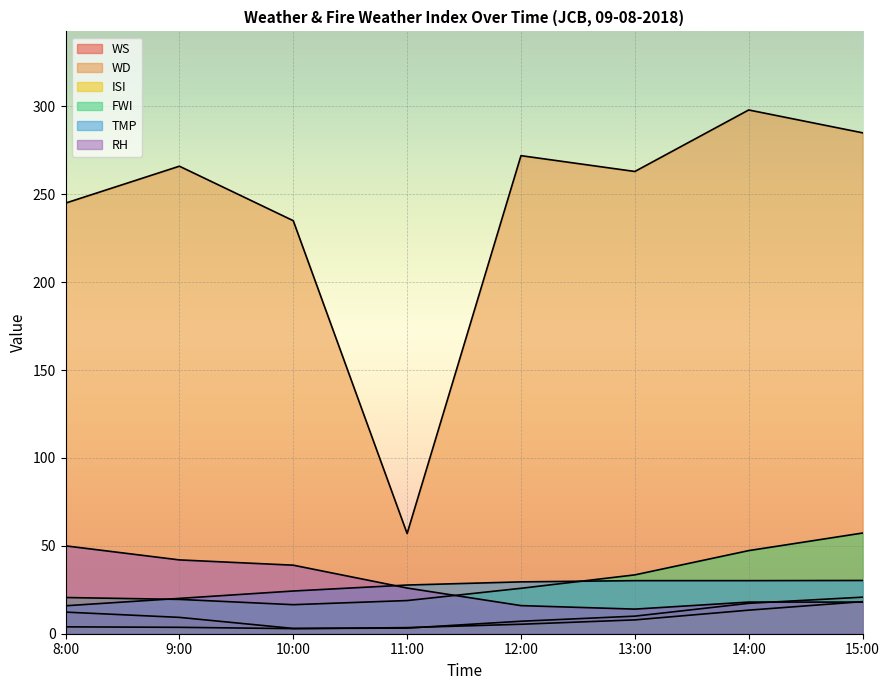

What is the label of the 6th point from the right?

10:00